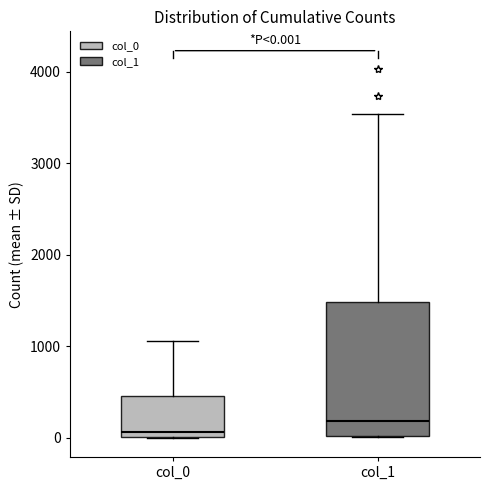

Which box's median line is the highest?

col_1